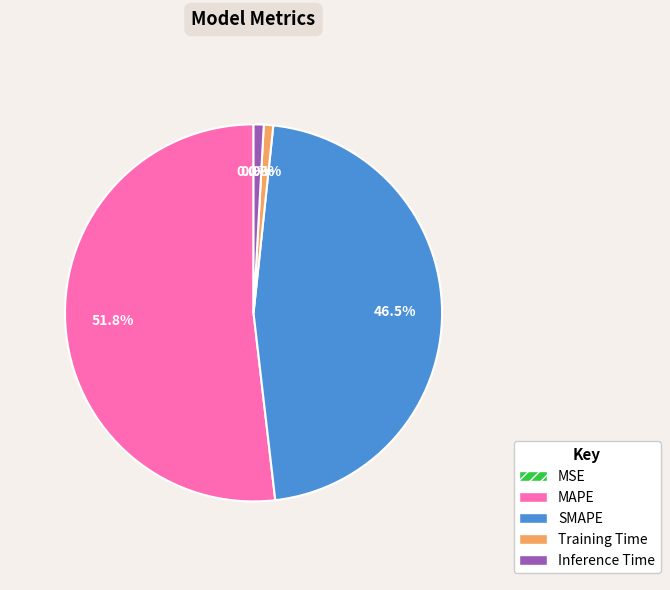

Is it true that Inference Time is 1% of the pie?

True